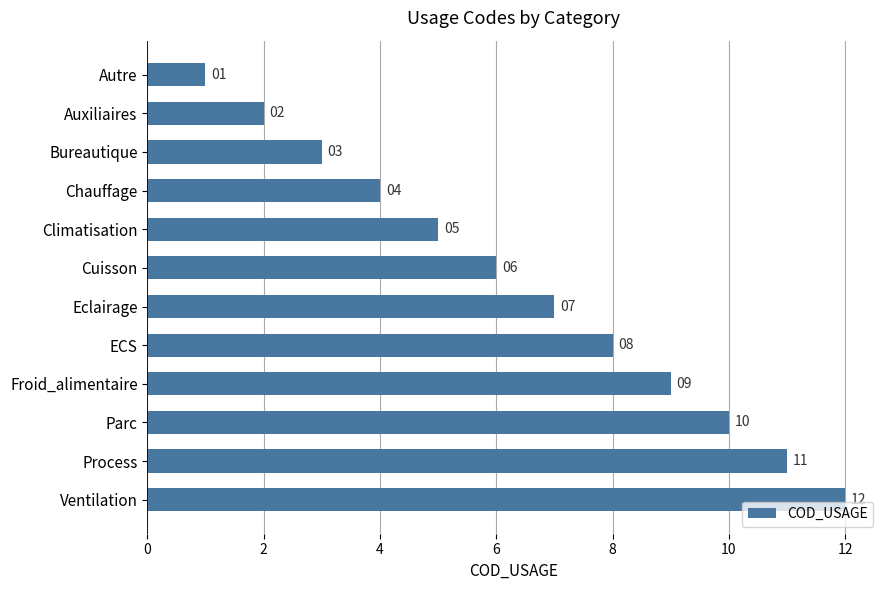

What value does the data have at Eclairage?

7